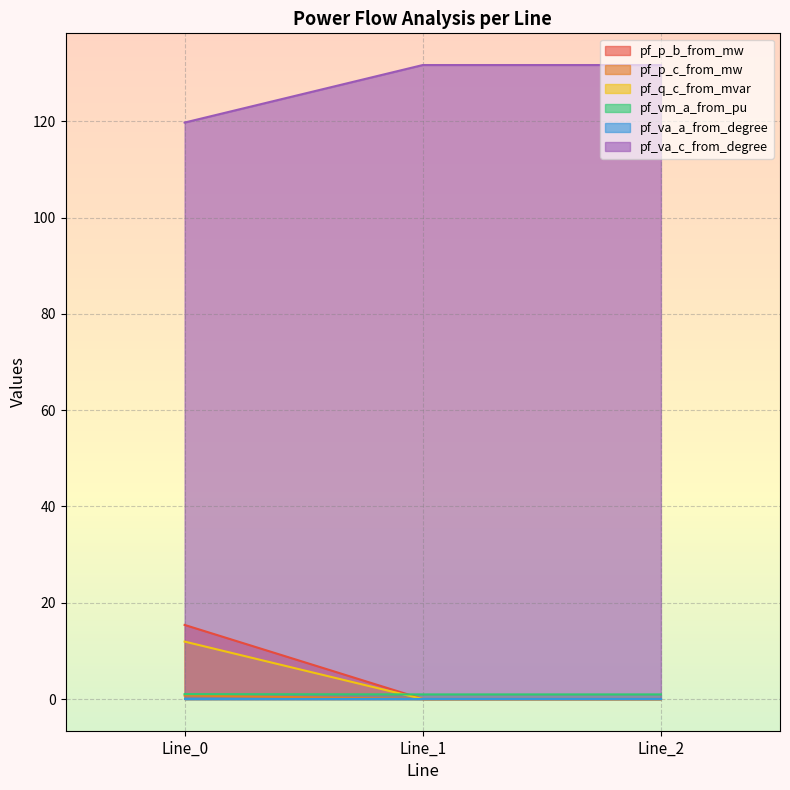

The value of pf_q_c_from_mvar at Line_1 is 0.0. True or false?

False